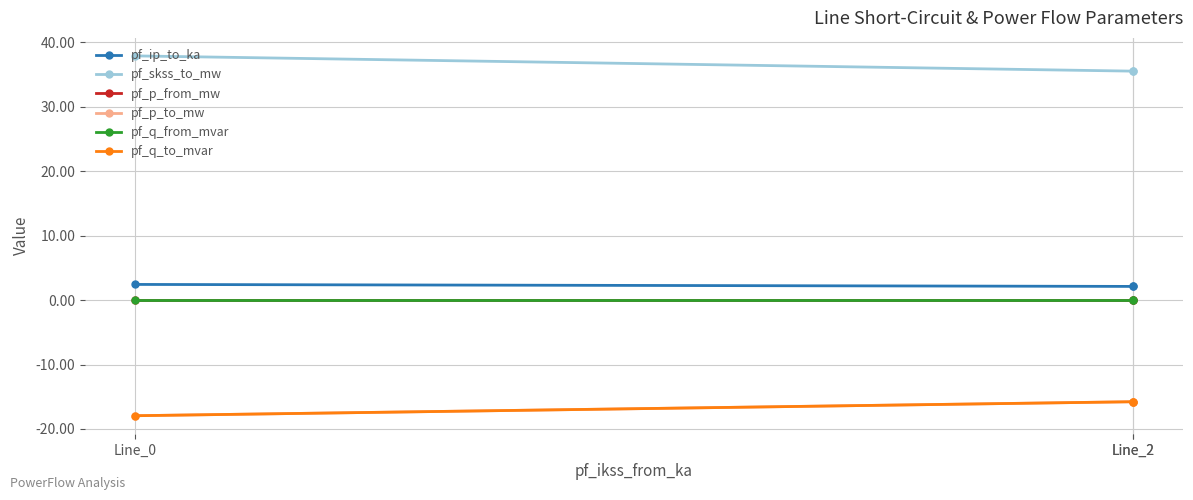

What is the smallest value displayed?

-17.9